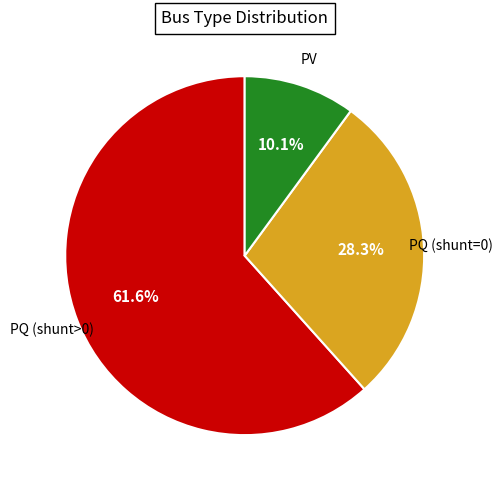

Is there a majority slice in this chart?

Yes